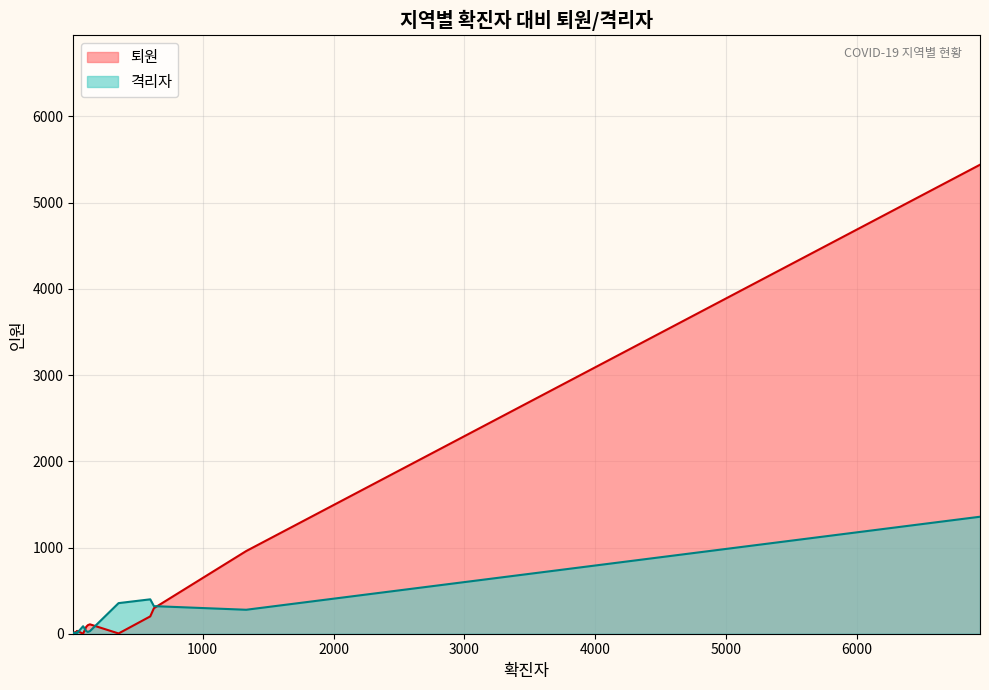

What is the total value across all series at 전라남도?

15